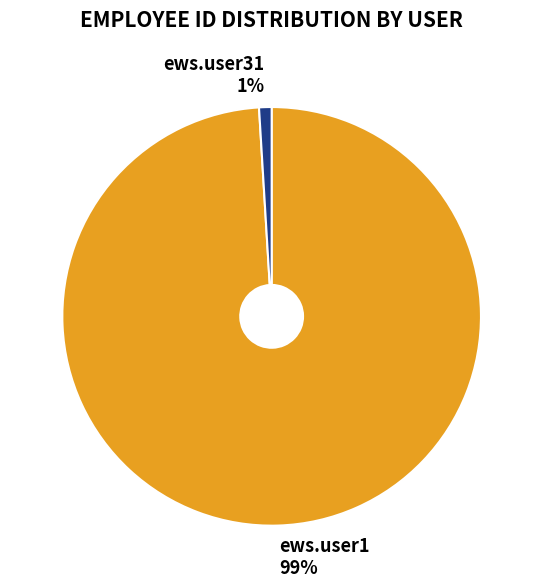

What is the majority slice?

ews.user1